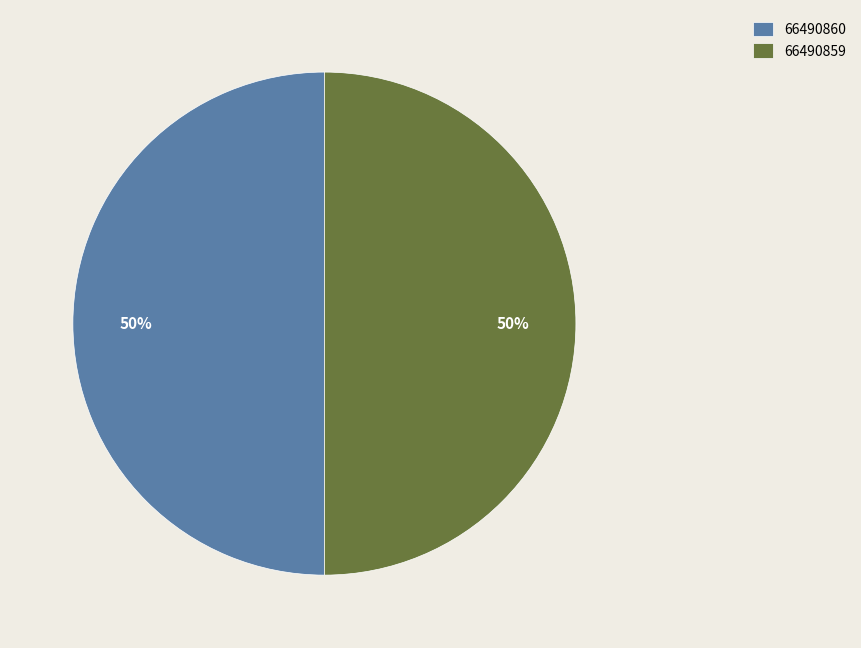

Is the sum of 66490859 and 66490860 greater than half?

Yes